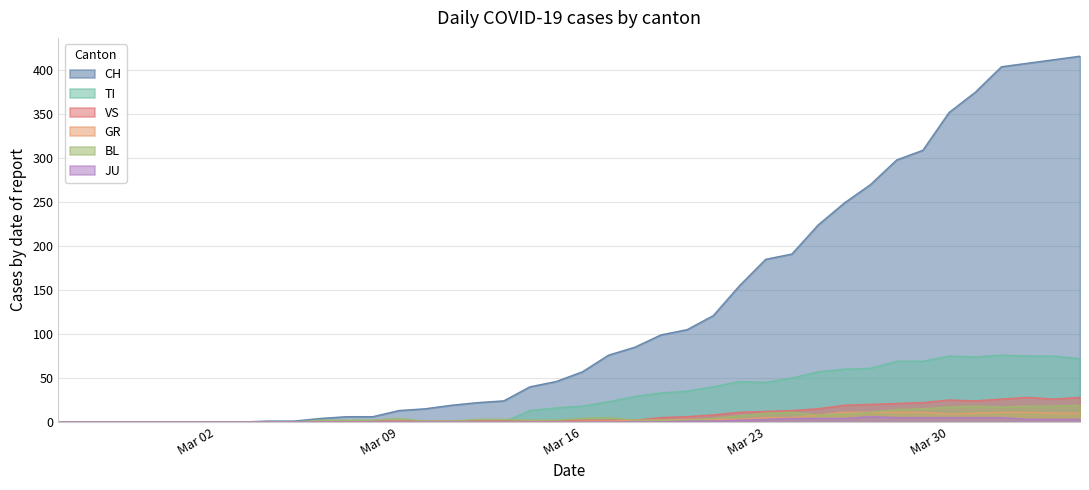

How many lines are shown in the chart?

6